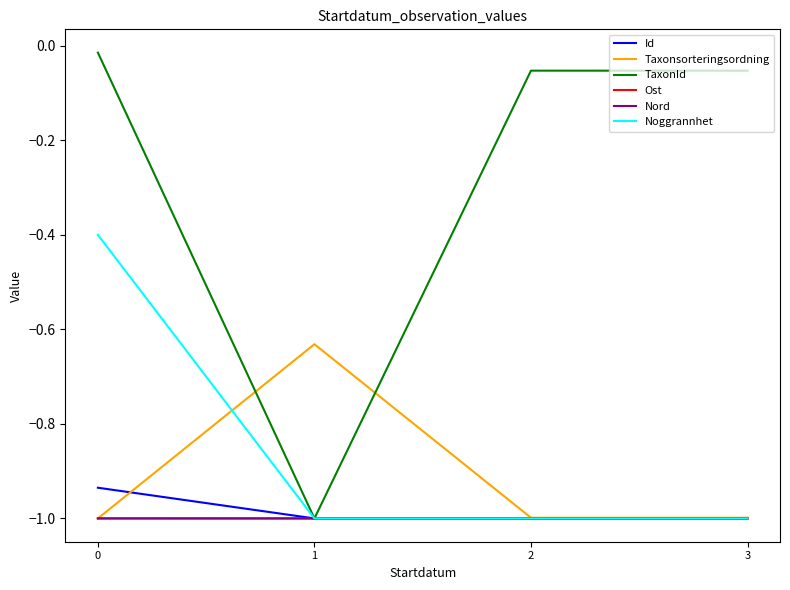

Is it true that Taxonsorteringsordning equals -0.3 at 1?

False